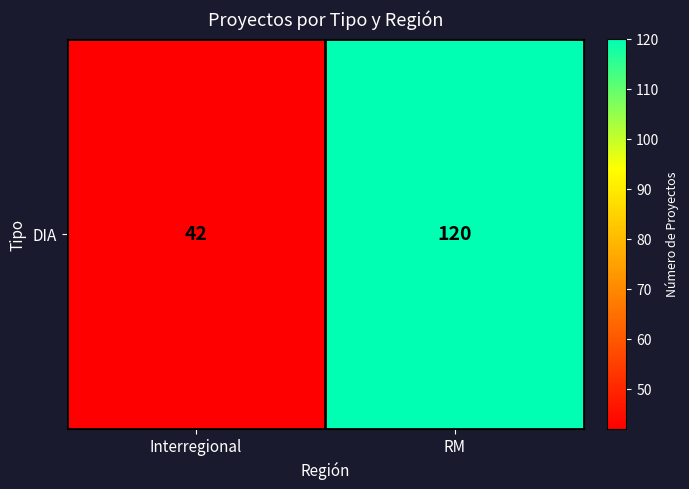

What is the sum of the values at Interregional and RM?

162